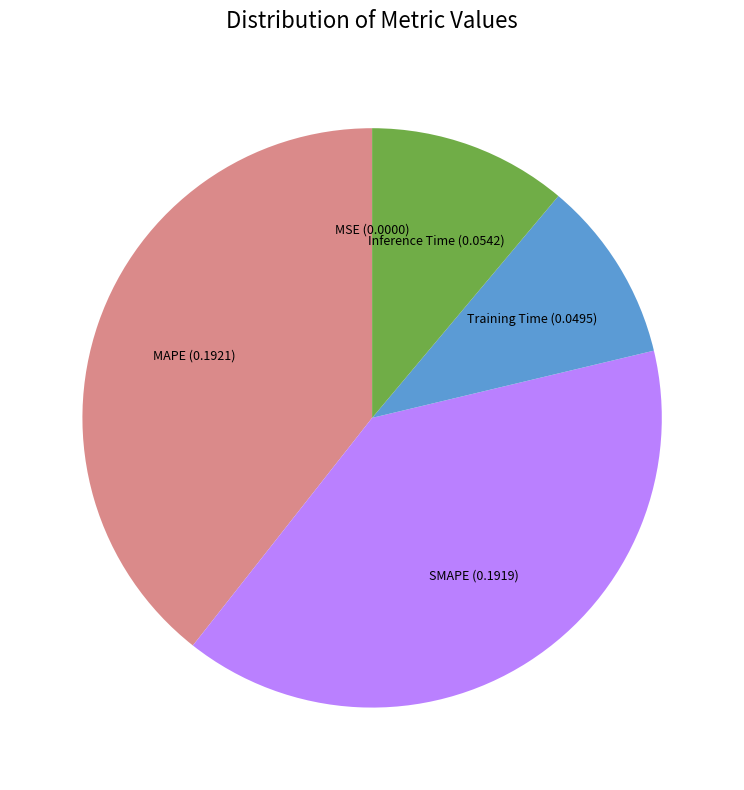

Does any single category account for the majority?

No